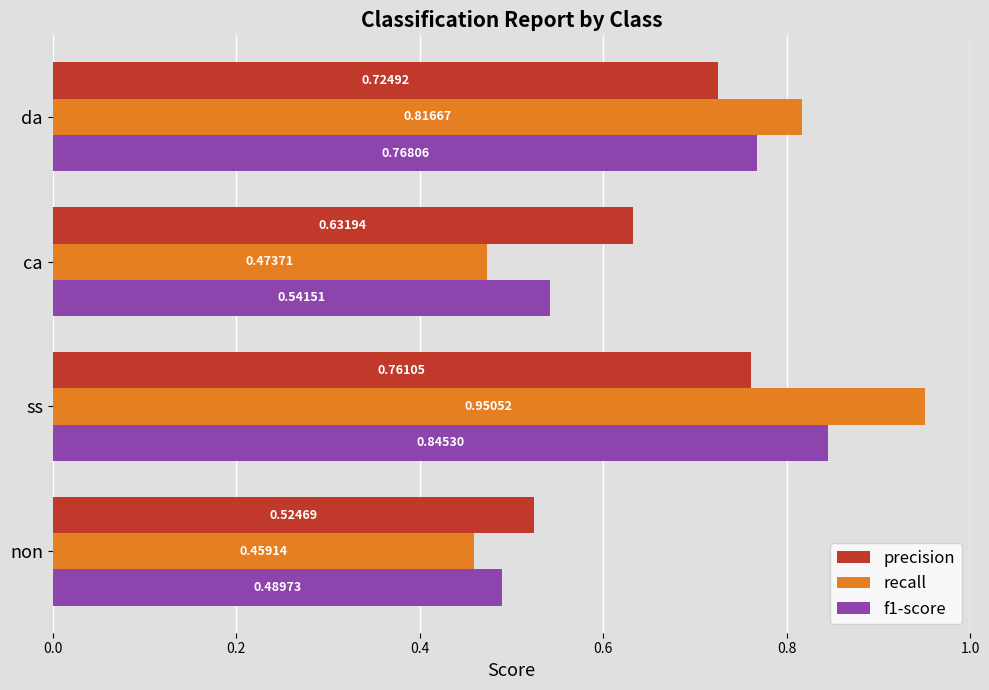

Which series has the widest spread of values?

recall